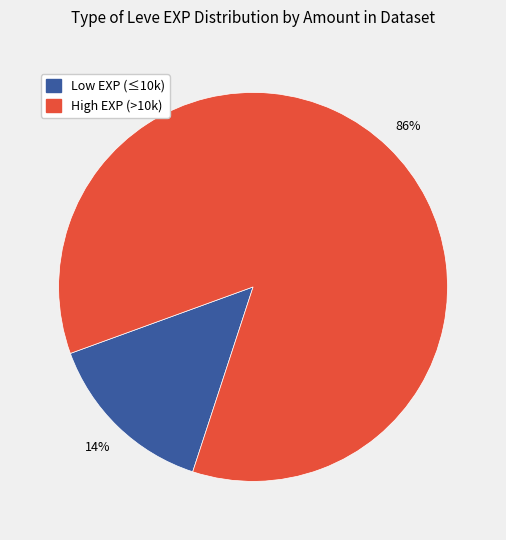

To the nearest percent, what is the average slice percentage?

50%